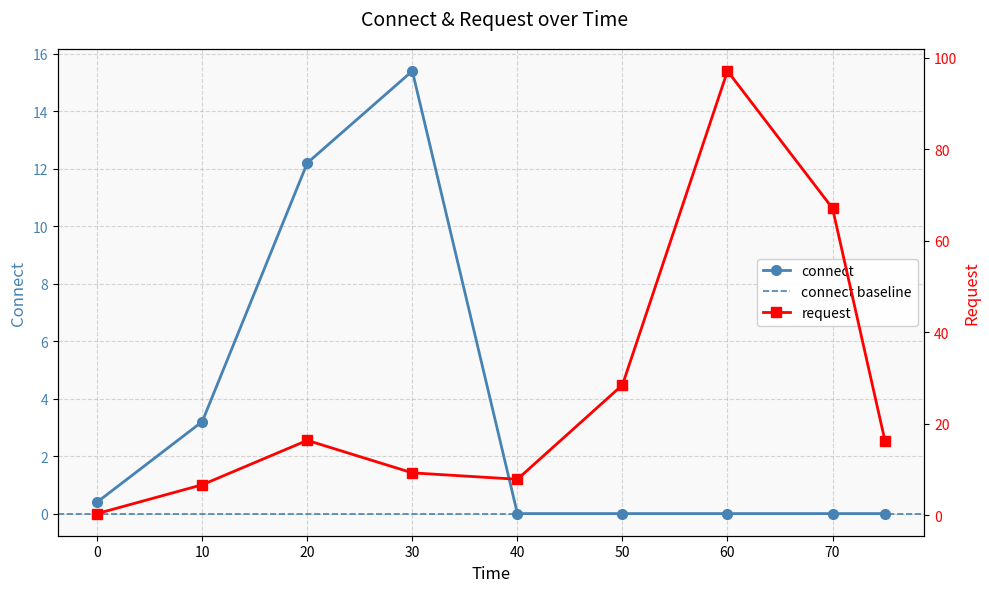

At 20, list the series in order from smallest to largest.

connect, request